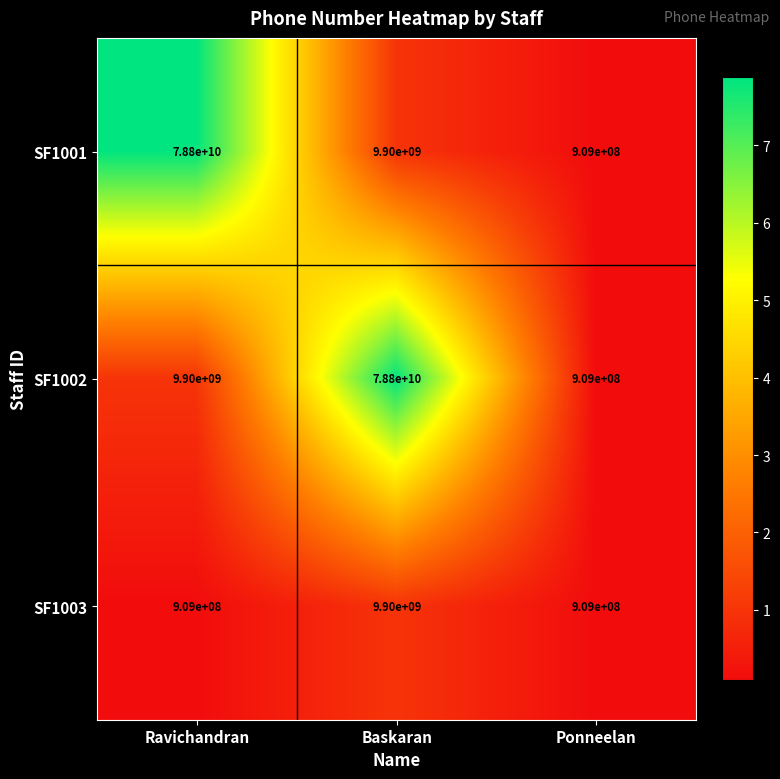

At Ravichandran, list the series in order from smallest to largest.

SF1003, SF1002, SF1001